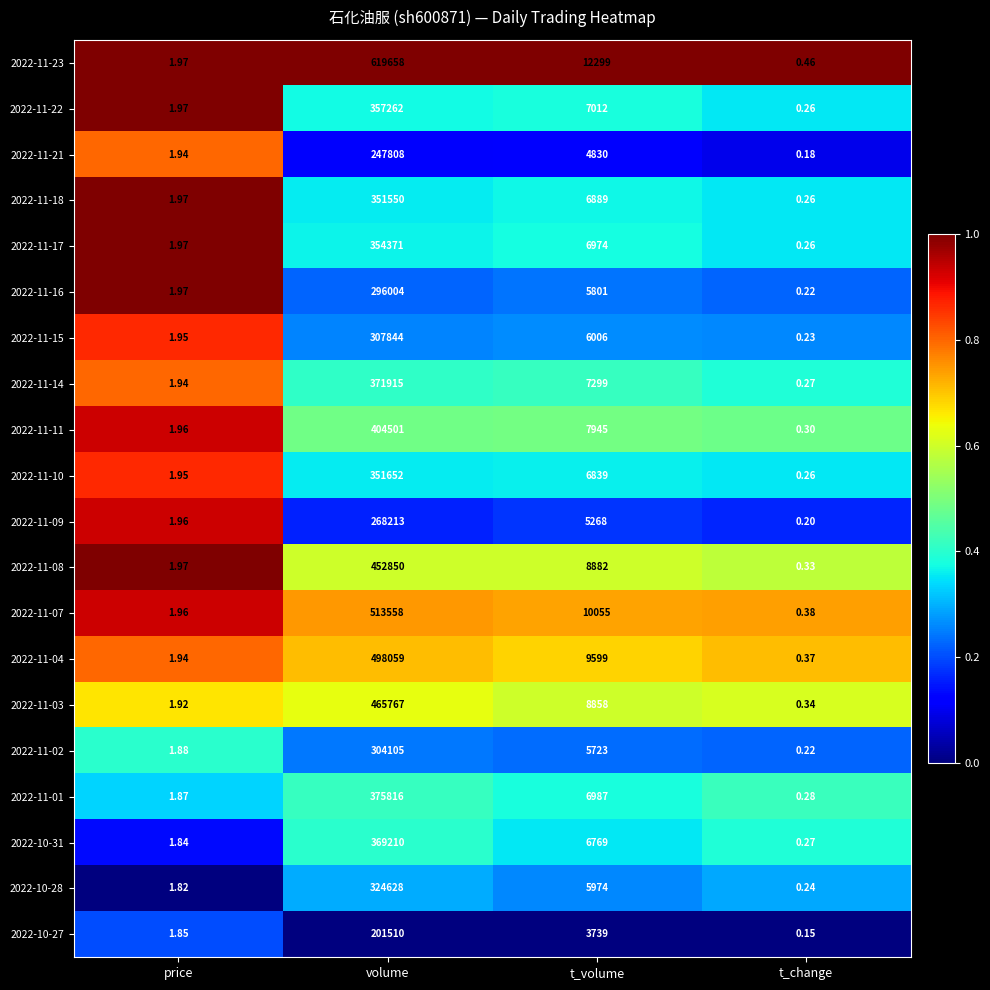

At which label is 2022-11-14 closest to 185957?

t_volume